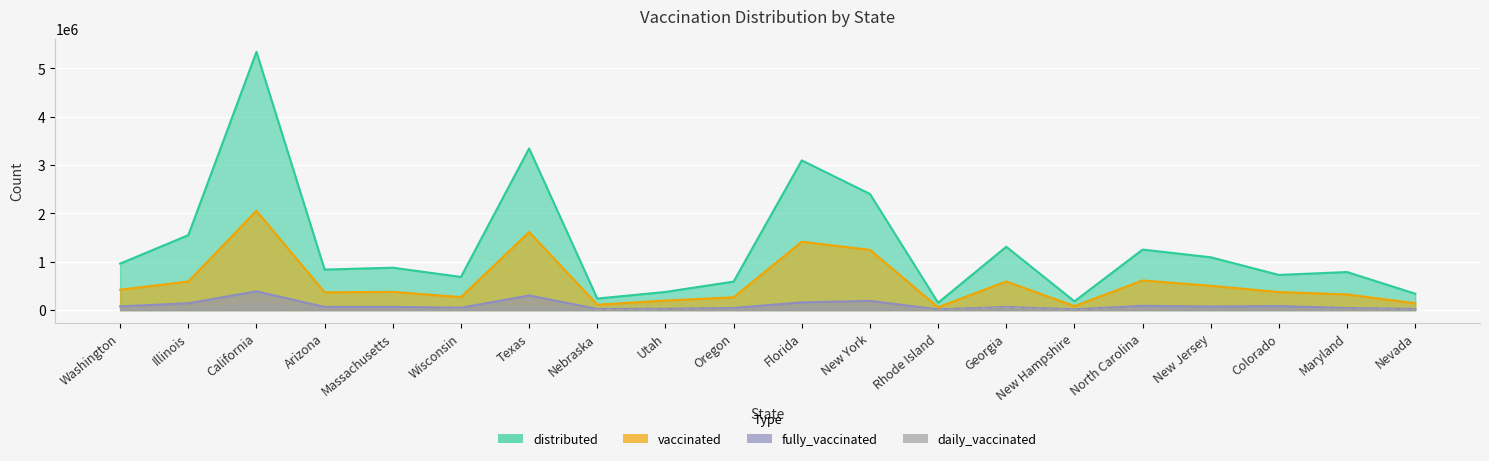

Reading left to right, transcribe all the data shown in this chart.

distributed: Washington=960800	Illinois=1548950	California=5340275	Arizona=837200	Massachusetts=875825	Wisconsin=685100	Texas=3342350	Nebraska=238100	Utah=374850	Oregon=589200	Florida=3095350	New York=2401900	Rhode Island=151675	Georgia=1309850	New Hampshire=180525	North Carolina=1250900	New Jersey=1091400	Colorado=726450	Maryland=786300	Nevada=338025
vaccinated: Washington=420728	Illinois=590212	California=2053652	Arizona=366018	Massachusetts=376313	Wisconsin=268091	Texas=1614648	Nebraska=111248	Utah=196507	Oregon=263167	Florida=1412466	New York=1245215	Rhode Island=58097	Georgia=591385	New Hampshire=81417	North Carolina=611853	New Jersey=501812	Colorado=372266	Maryland=322860	Nevada=140934
fully_vaccinated: Washington=76144	Illinois=140394	California=387563	Arizona=64551	Massachusetts=65761	Wisconsin=48017	Texas=301684	Nebraska=23065	Utah=25817	Oregon=43942	Florida=158886	New York=189791	Rhode Island=14148	Georgia=64989	New Hampshire=15542	North Carolina=87292	New Jersey=72212	Colorado=82946	Maryland=42228	Nevada=22508
daily_vaccinated: Washington=26630	Illinois=30390	California=140878	Arizona=23517	Massachusetts=17689	Wisconsin=14943	Texas=73415	Nebraska=4492	Utah=9602	Oregon=13020	Florida=57258	New York=64808	Rhode Island=2598	Georgia=50893	New Hampshire=3635	North Carolina=42706	New Jersey=25084	Colorado=18208	Maryland=16846	Nevada=8789